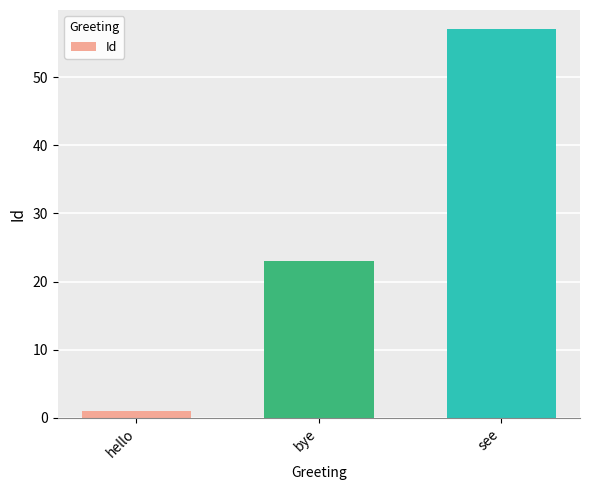

What is the maximum value shown in the chart?

57